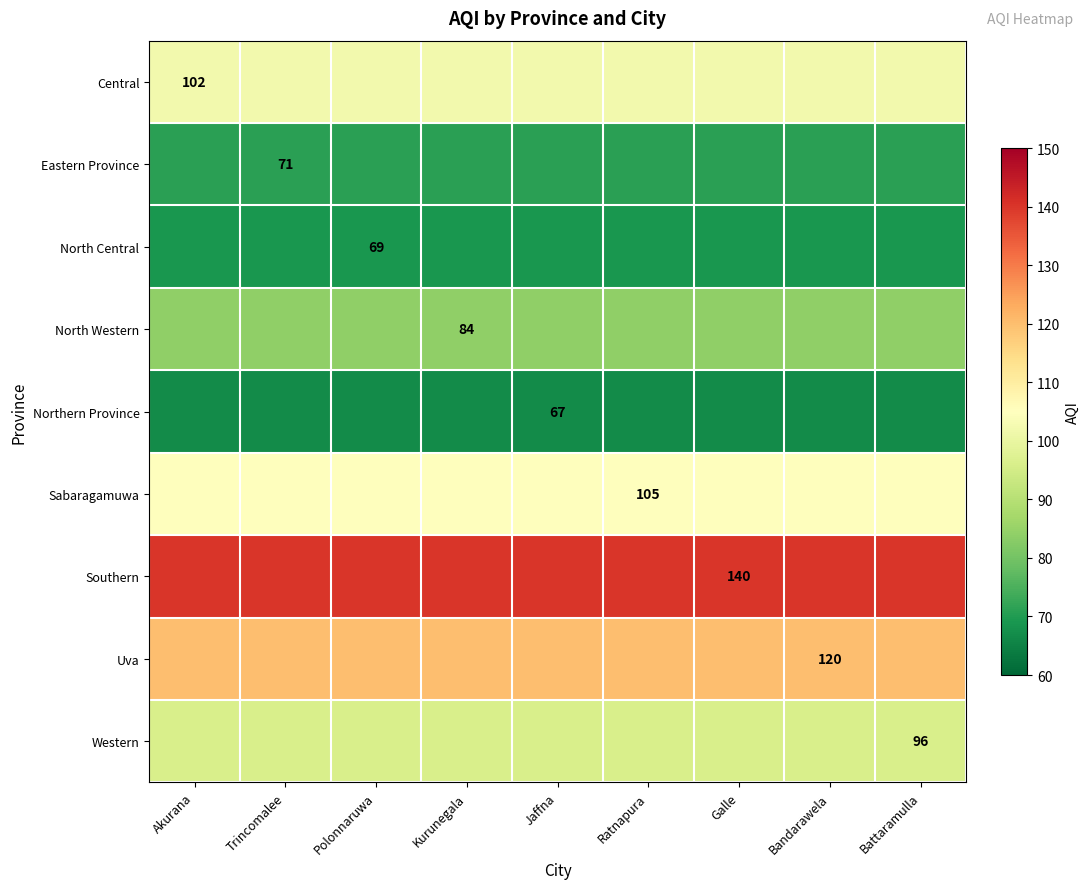

True or false: North Western has a value of 53 at Kurunegala.

False